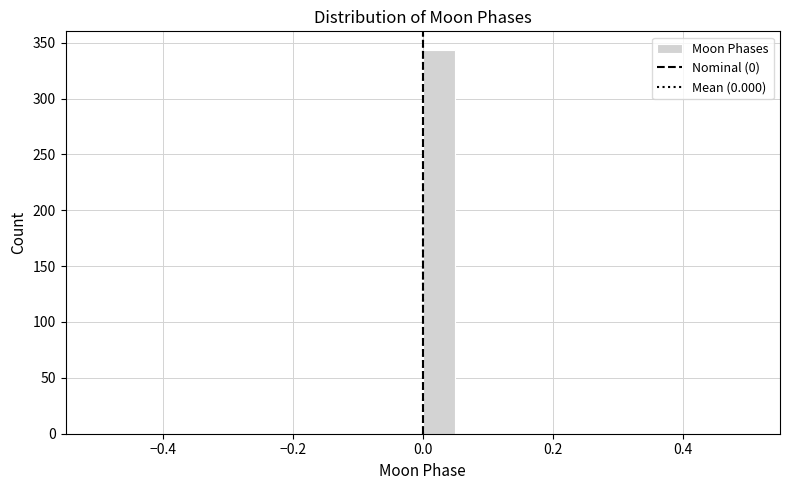

Read against the x-axis, roughly where is the centre of the tallest bar?

0.02